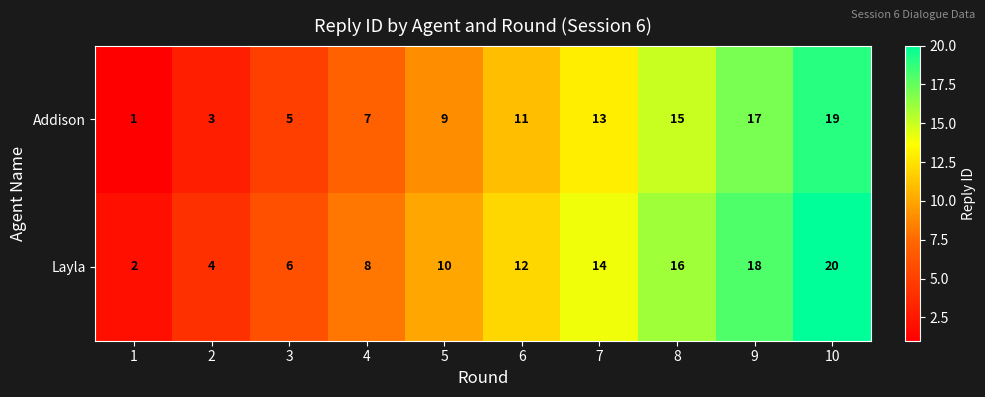

Is the value of Addison at 2 greater than the value of Layla at 7?

No